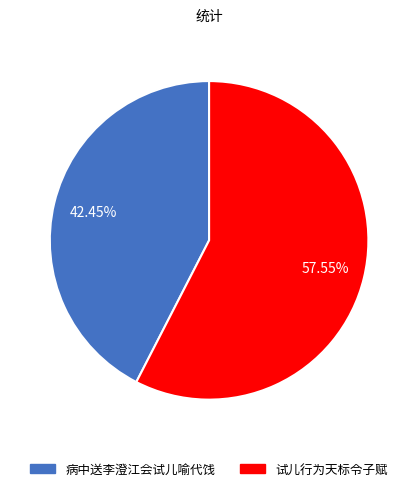

The 试儿行为天标令子赋 slice represents 58% of the pie. True or false?

True